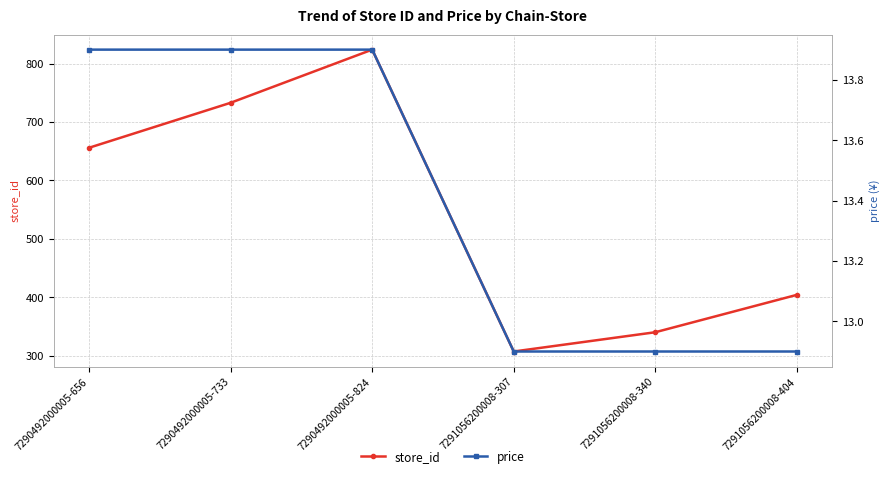

Is the value of price at 7291056200008-307 greater than the value of store_id at 7290492000005-656?

No